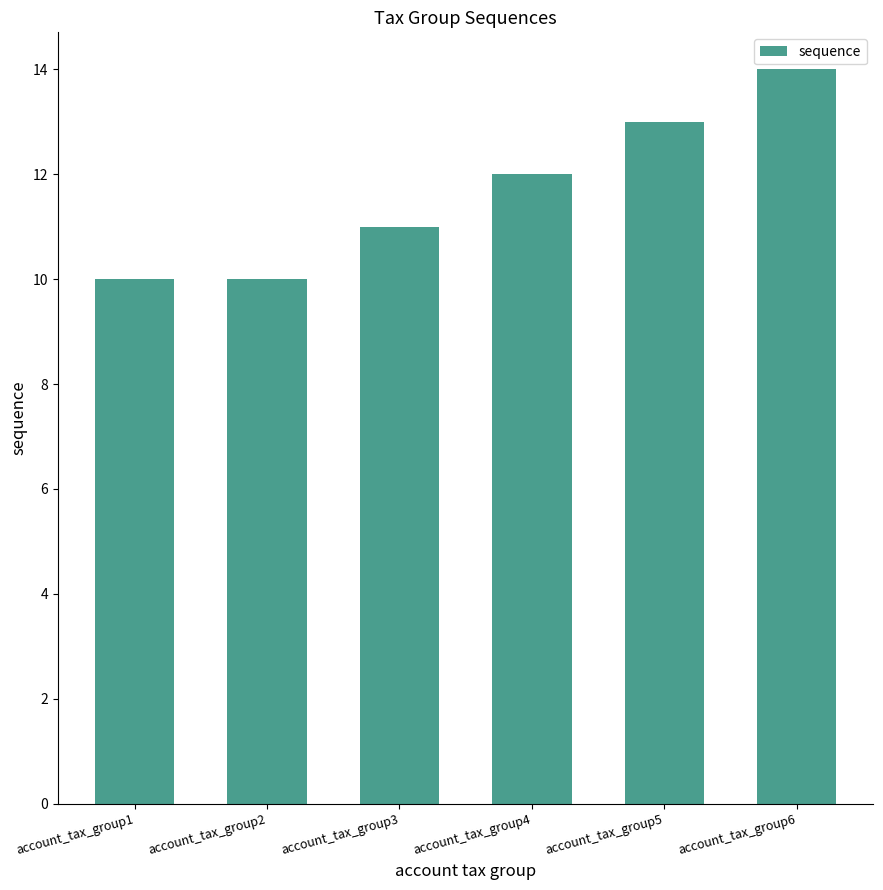

What is the minimum value shown in the chart?

10